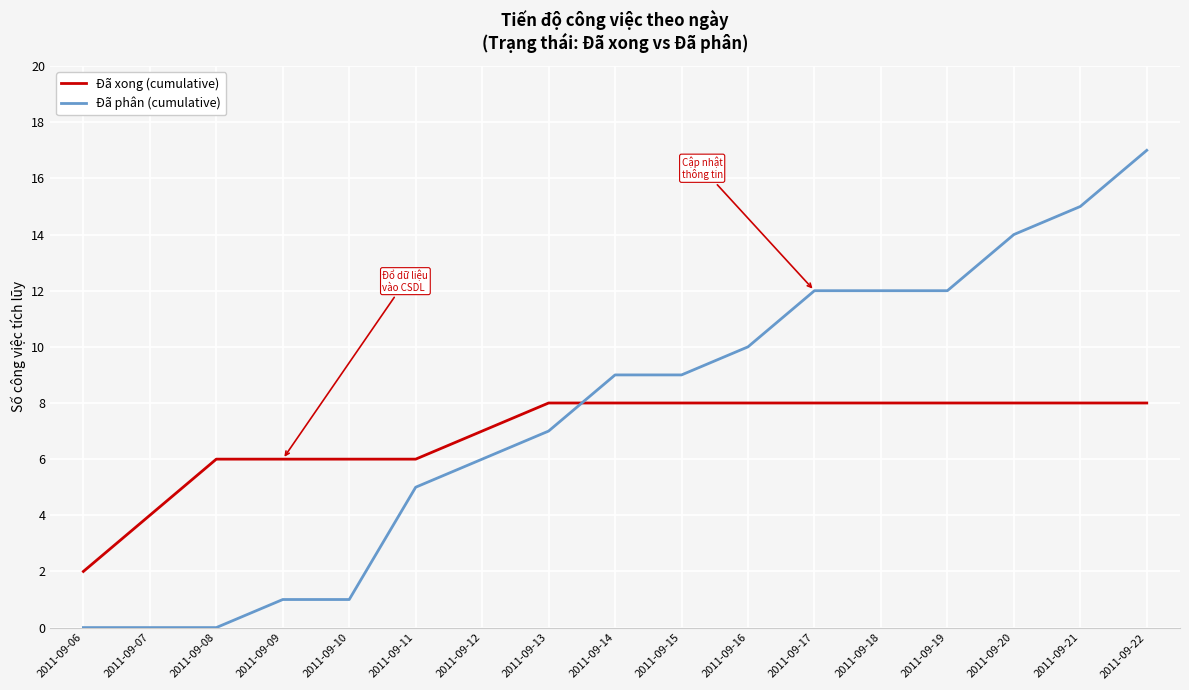

Reading right to left, transcribe all the data shown in this chart.

Đã xong (cumulative): 8	8	8	8	8	8	8	8	8	8	7	6	6	6	6	4	2
Đã phân (cumulative): 17	15	14	12	12	12	10	9	9	7	6	5	1	1	0	0	0